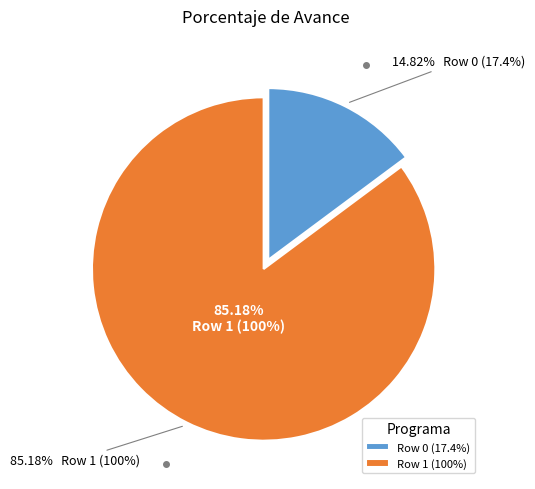

Is it true that Row 1 (100%) is 76% of the pie?

False